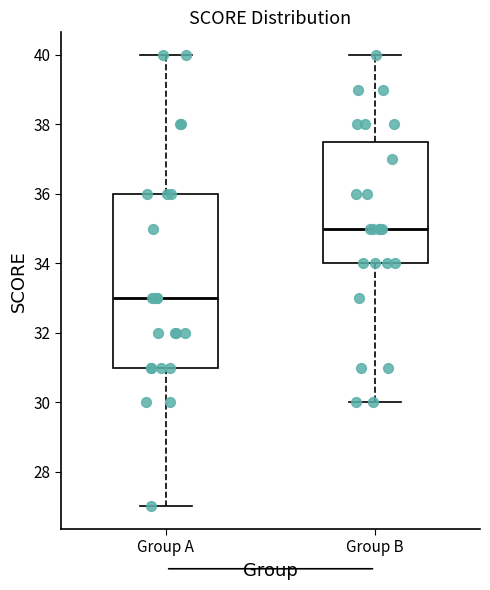

Reading left to right, read every box against the y-axis: the position of its median line, the range the box covers, and the ends of its whiskers. The values are not printed on the chart, so give them approximately, as read against the axis.

Group A: median 33.0, box 31.0 to 36.0, whiskers 27.0 to 40.0
Group B: median 35.0, box 34.0 to 37.6, whiskers 30.0 to 40.0